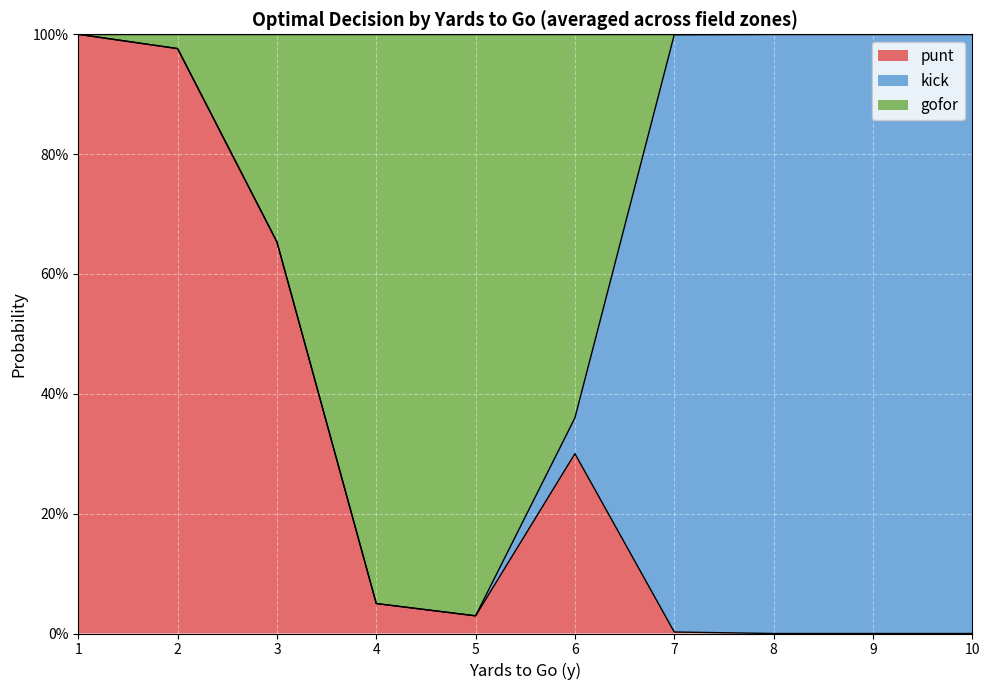

Which series changed the most between 8 and 10?

punt